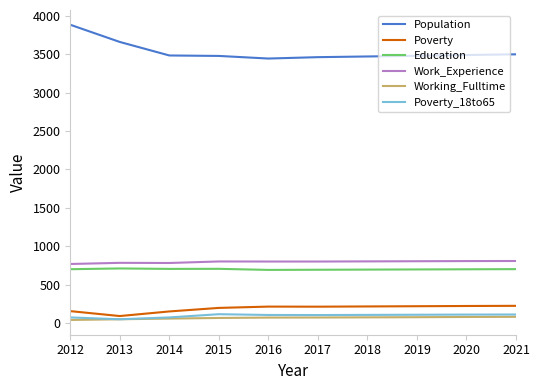

Which category has the highest value across all series?

2012